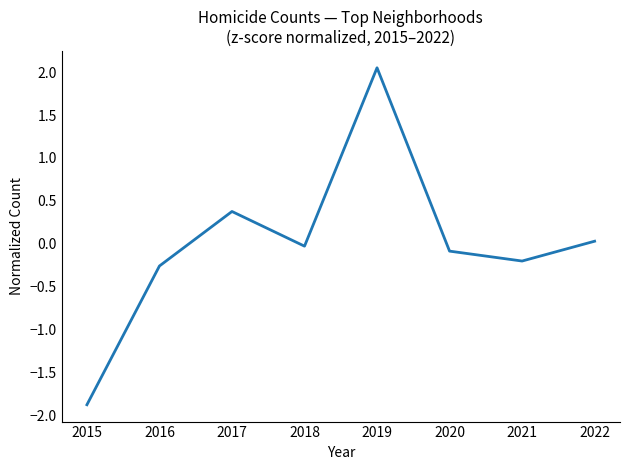

The chart shows a value of 0.1 at 2017. True or false?

False